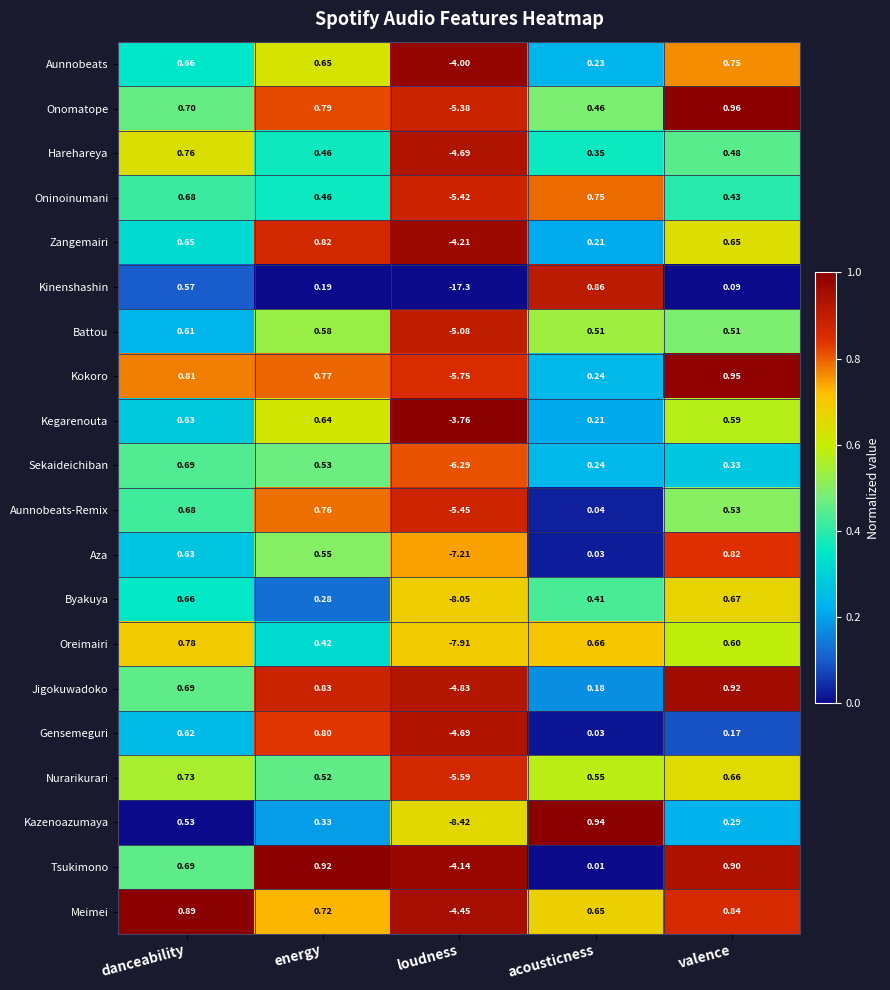

How many series are shown in this chart?

20